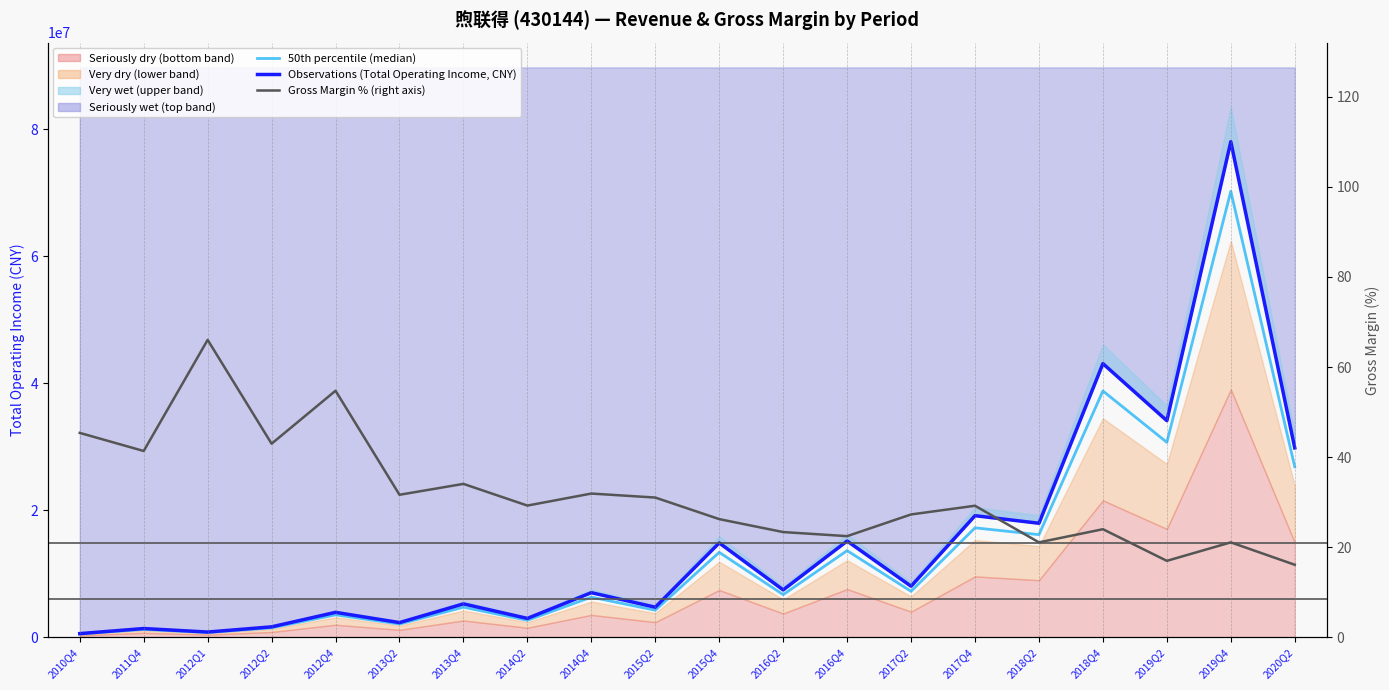

What is the difference between the maximum and minimum values in the 50th percentile (median) series?

69725599.7